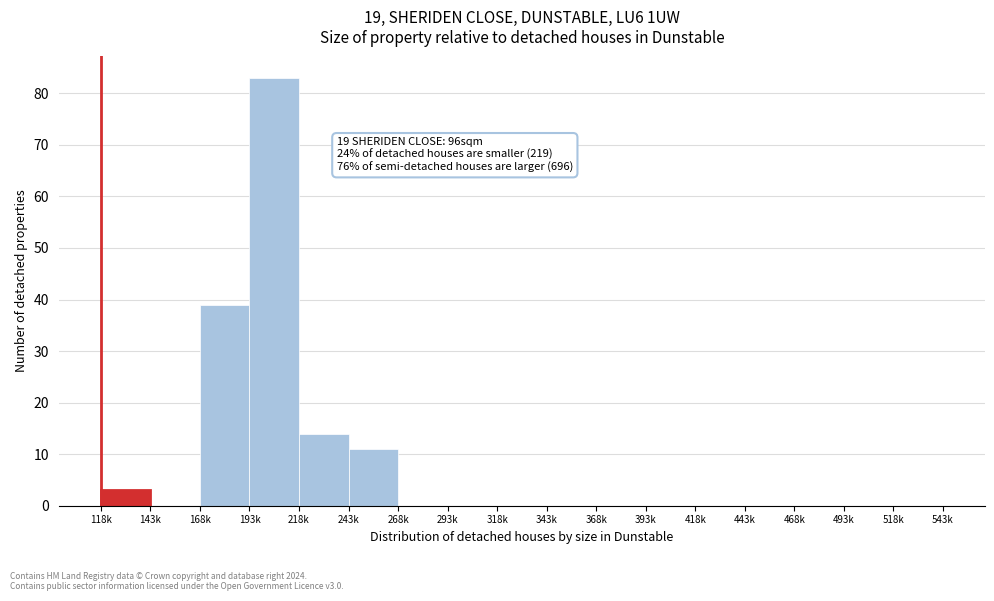

Reading right to left, list all the values displayed in this chart.

518k=0	493k=0	468k=0	443k=0	418k=0	393k=0	368k=0	343k=0	318k=0	293k=0	268k=0	243k=11	218k=14	193k=83	168k=39	143k=0	118k=3